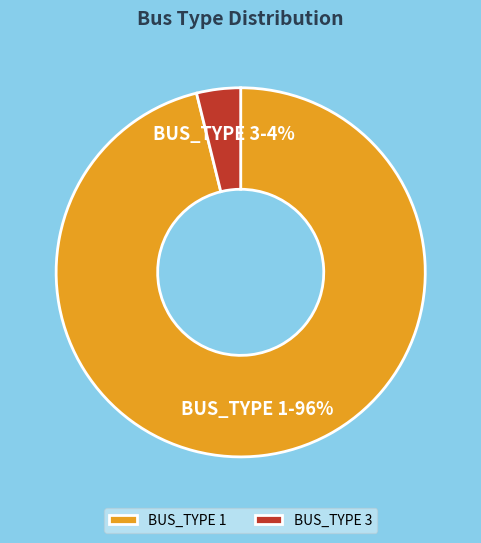

To the nearest percent, what percentage of the pie is BUS_TYPE 1?

96%